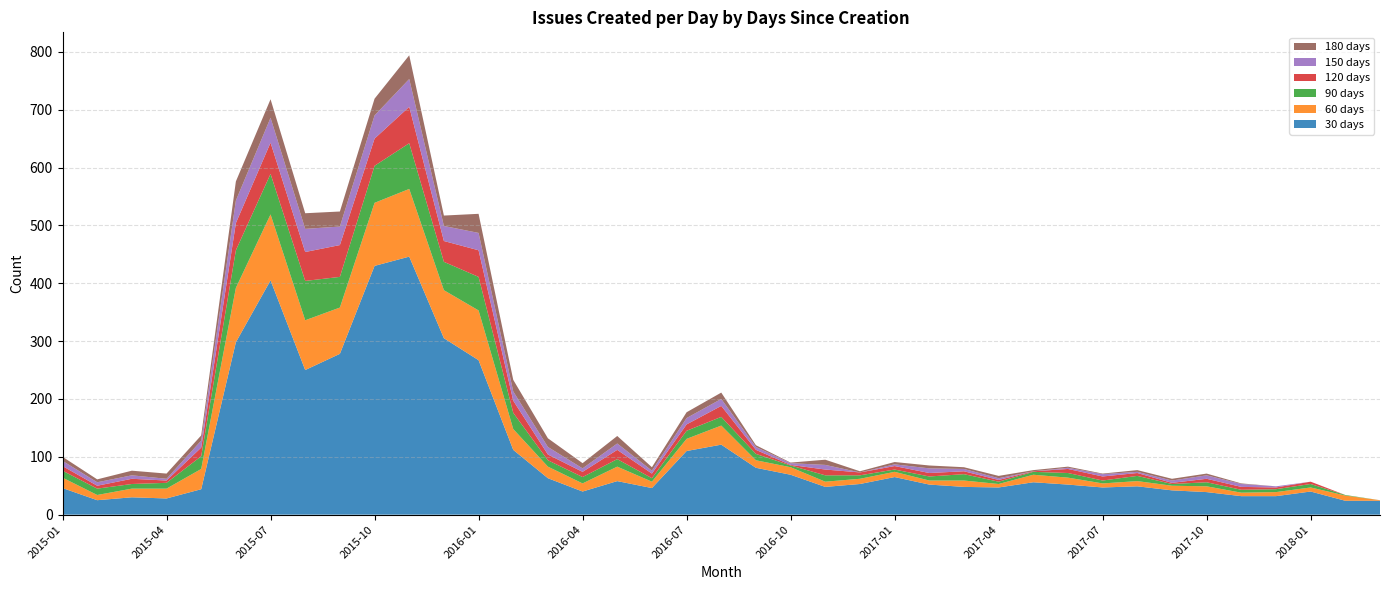

Reading left to right, transcribe all the data shown in this chart.

30: 46	25	30	28	44	298	405	250	278	430	446	305	267	112	63	40	58	46	110	121	81	69	48	53	65	52	48	47	56	52	47	49	42	39	32	32	40	24	24
60: 18	9	15	17	35	94	114	86	80	109	117	83	86	36	20	14	25	11	21	33	13	13	9	9	9	7	11	6	13	12	7	9	8	10	6	7	7	9	1
90: 12	11	8	10	22	65	70	68	53	64	79	49	58	28	11	11	13	6	14	15	11	3	11	6	4	7	11	4	5	8	5	9	3	7	5	5	6	1	0
120: 8	5	9	4	15	47	54	50	55	47	63	36	46	21	10	9	16	8	11	19	7	1	10	5	6	6	5	3	1	7	7	5	2	6	5	3	4	0	0
150: 9	6	6	3	12	39	43	40	32	40	48	26	30	16	13	6	11	5	11	12	5	3	8	0	3	8	4	3	0	2	4	2	4	6	5	2	0	0	0
180: 7	5	8	9	9	33	32	27	26	29	41	18	33	20	15	9	13	6	10	11	3	1	9	2	4	5	3	4	2	2	1	3	3	3	1	0	0	0	0